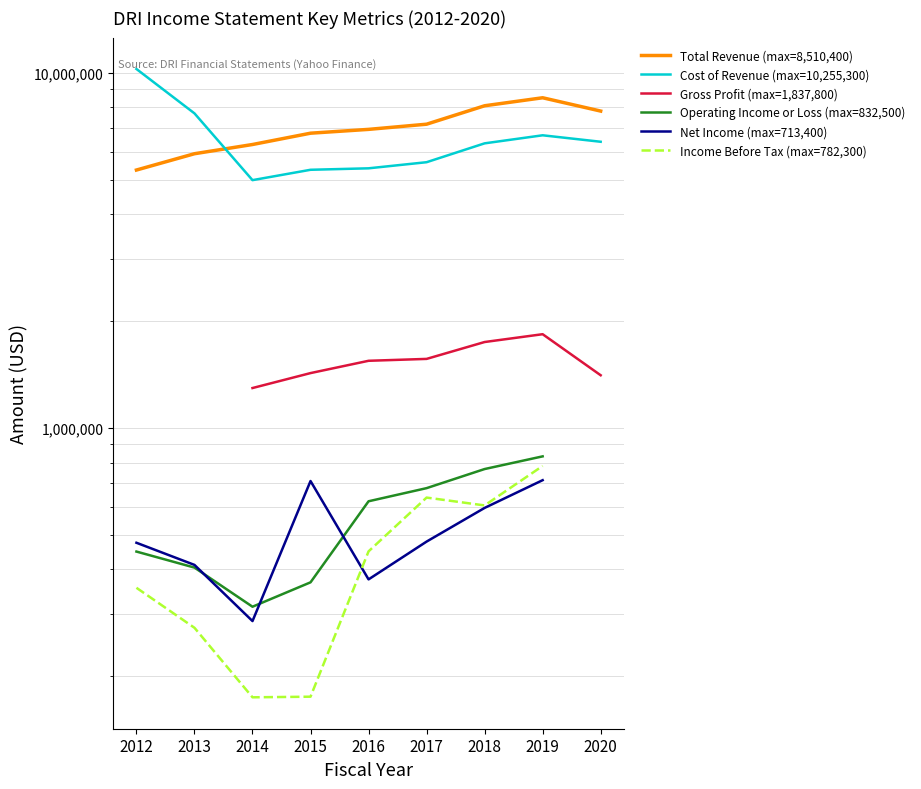

What is the average value of the Total Revenue (max=8,510,400) series?

6977644.4